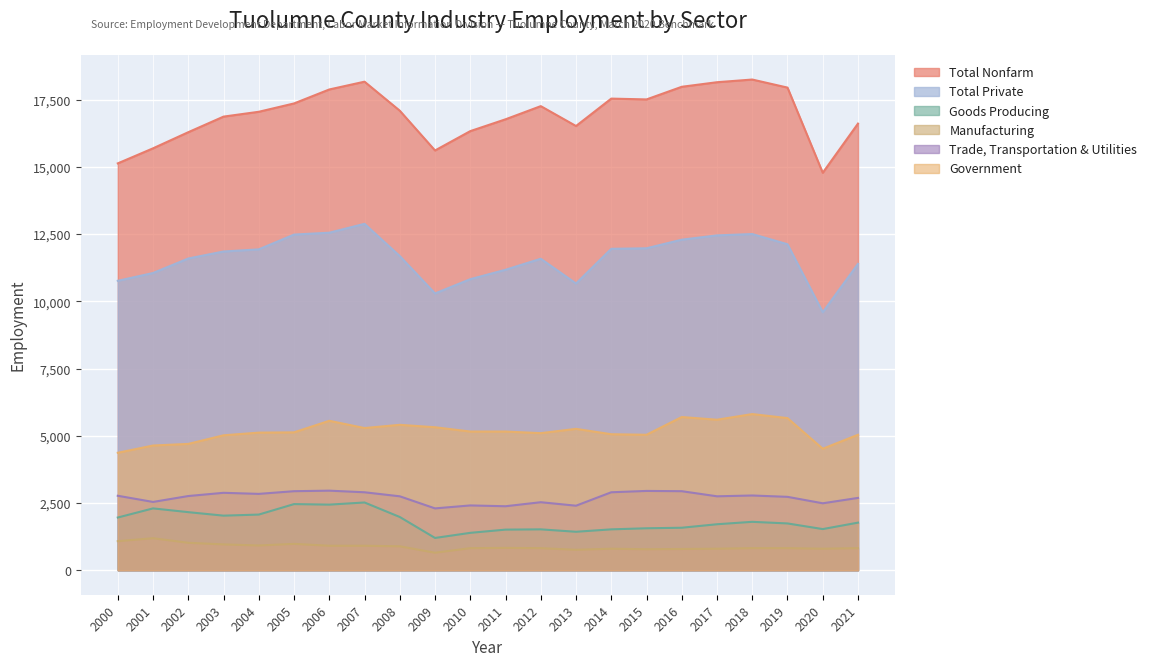

What is the minimum value shown in the chart?

650